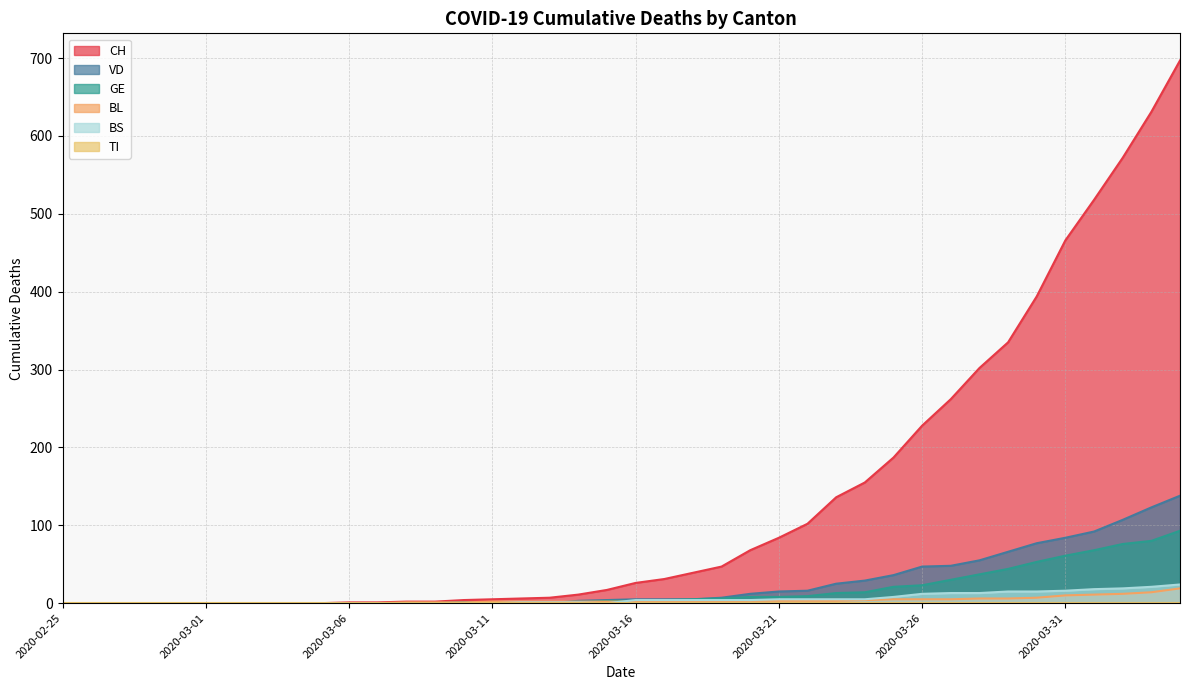

What is the value of the GE point at the 35th from the left?

53